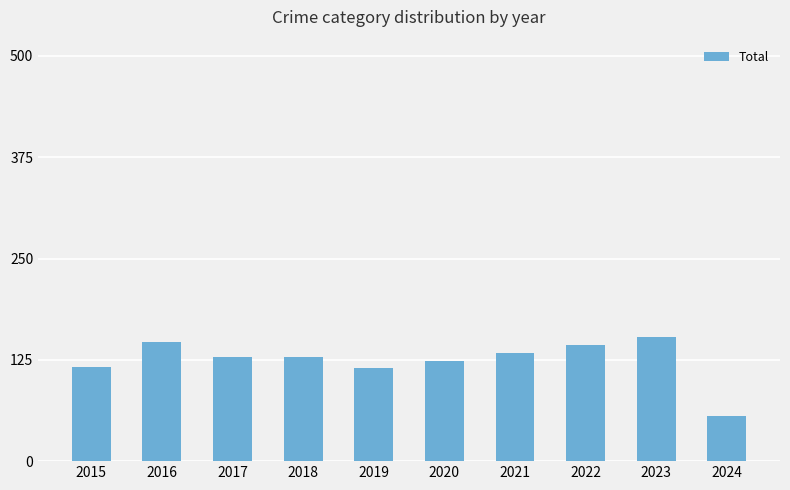

What is the value of the 3rd bar from the left?

128